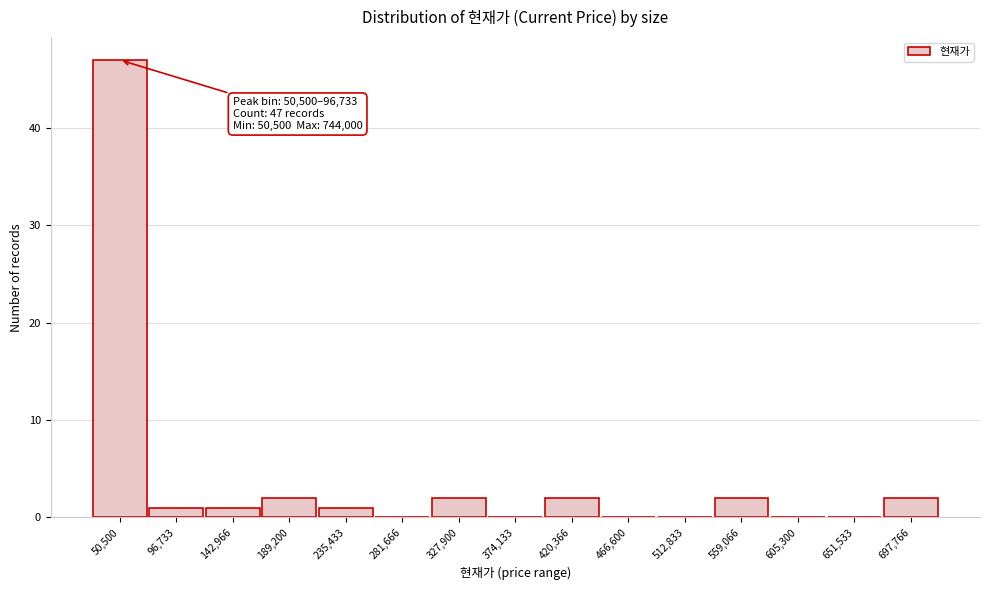

Reading left to right, extract all data points from this chart.

50,500=47	96,733=1	142,966=1	189,200=2	235,433=1	281,666=0	327,900=2	374,133=0	420,366=2	466,600=0	512,833=0	559,066=2	605,300=0	651,533=0	697,766=2